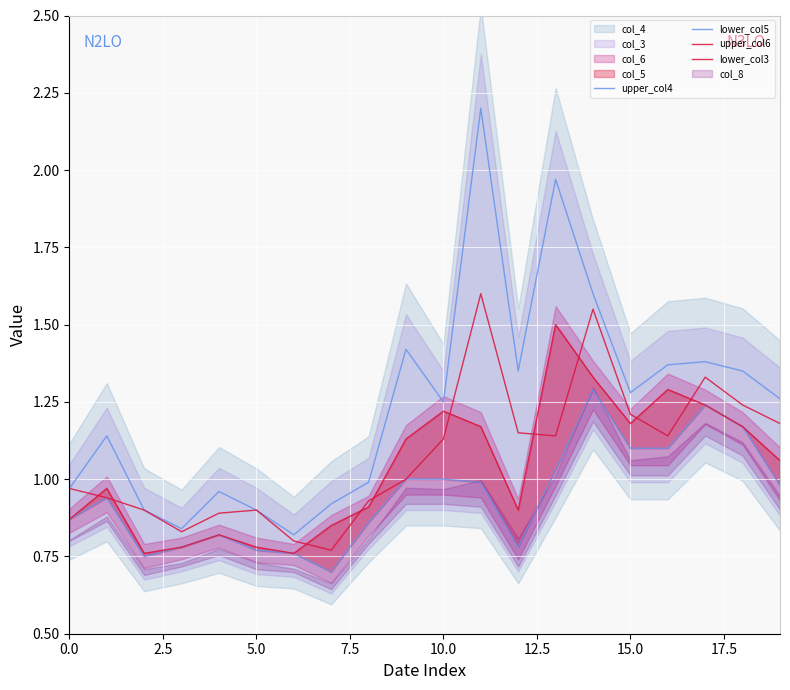

True or false: upper_col4 and lower_col3 cross at least once.

False